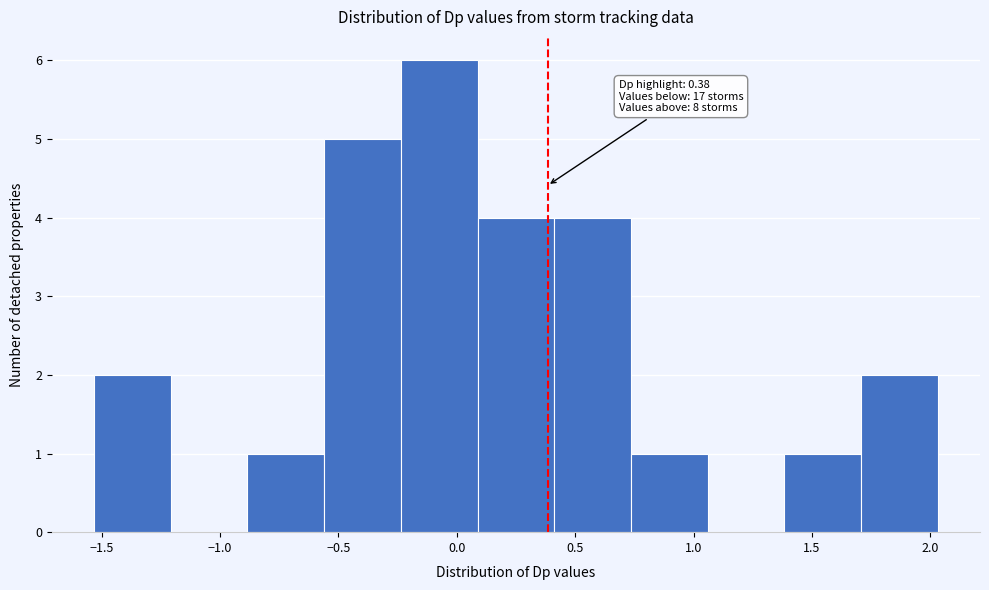

Which range on the x-axis has the tallest bar?

-0.25 to 0.10